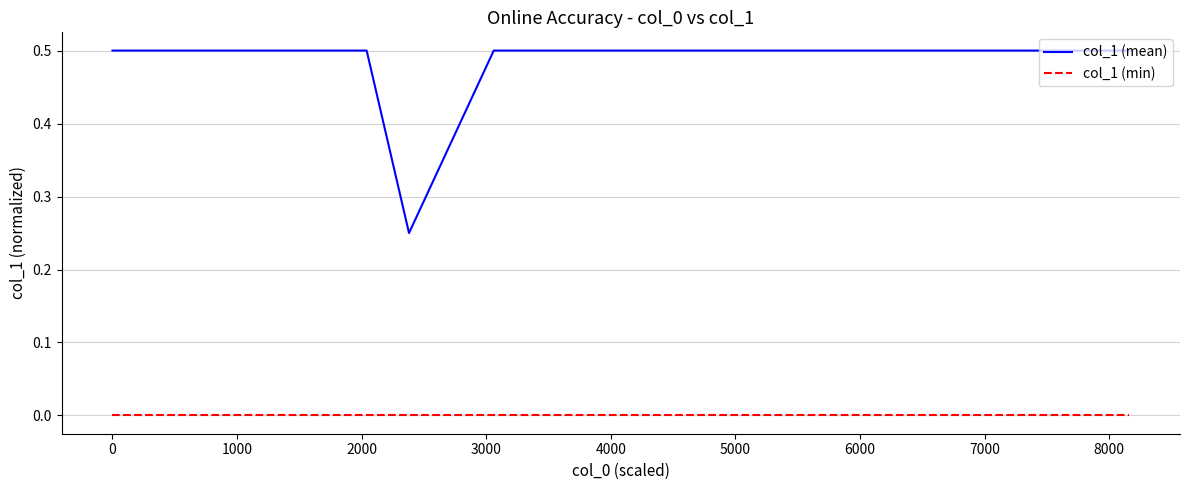

What is the highest value of the col_1 (mean) series?

0.5